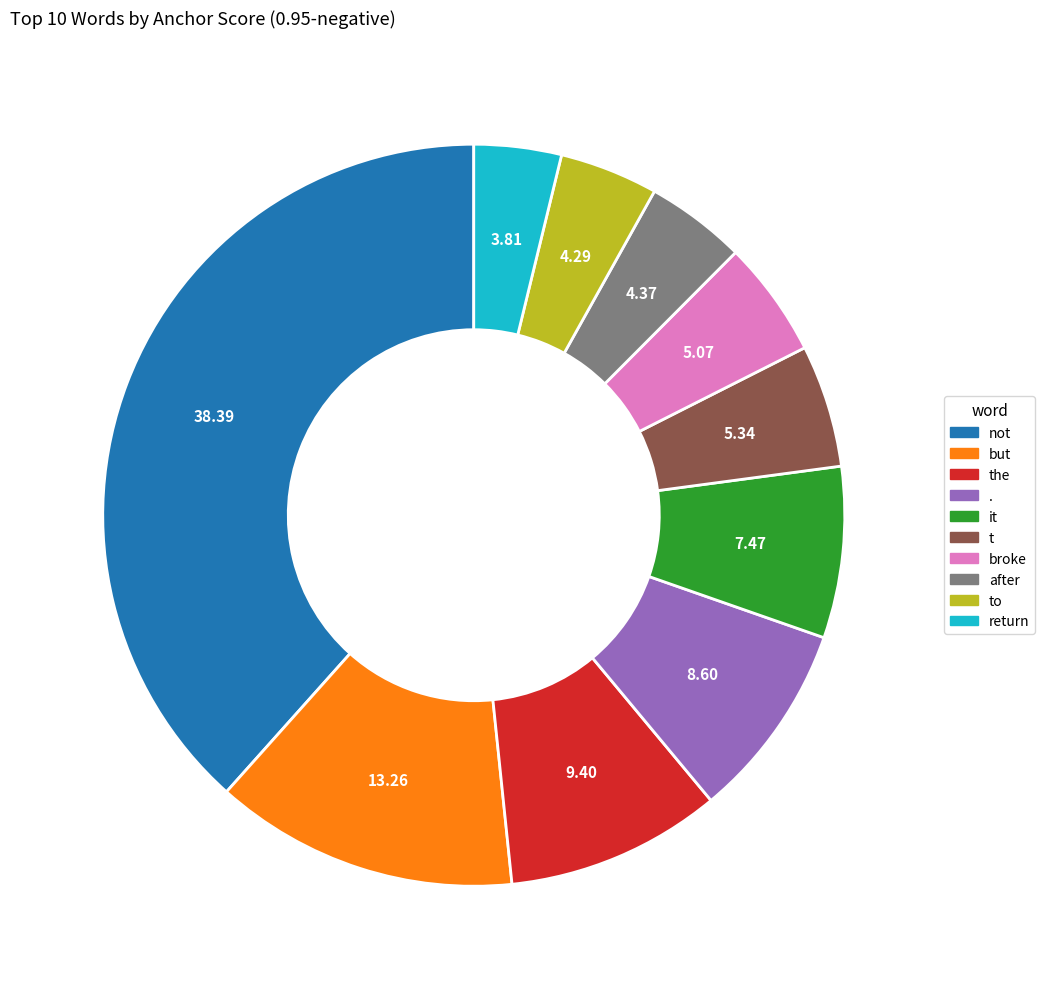

Does any single category account for the majority?

No